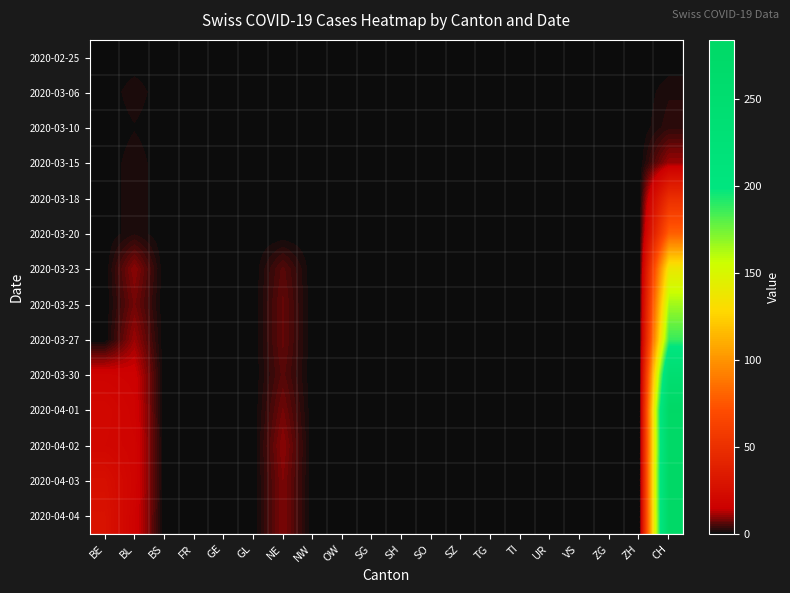

At which category is the sum across all series the highest?

CH